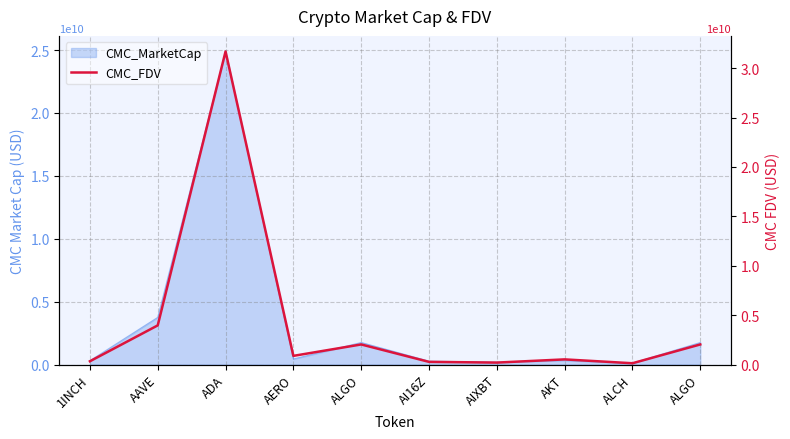

Approximately how many times larger is the value at AI16Z compared to ALGO?

0.1